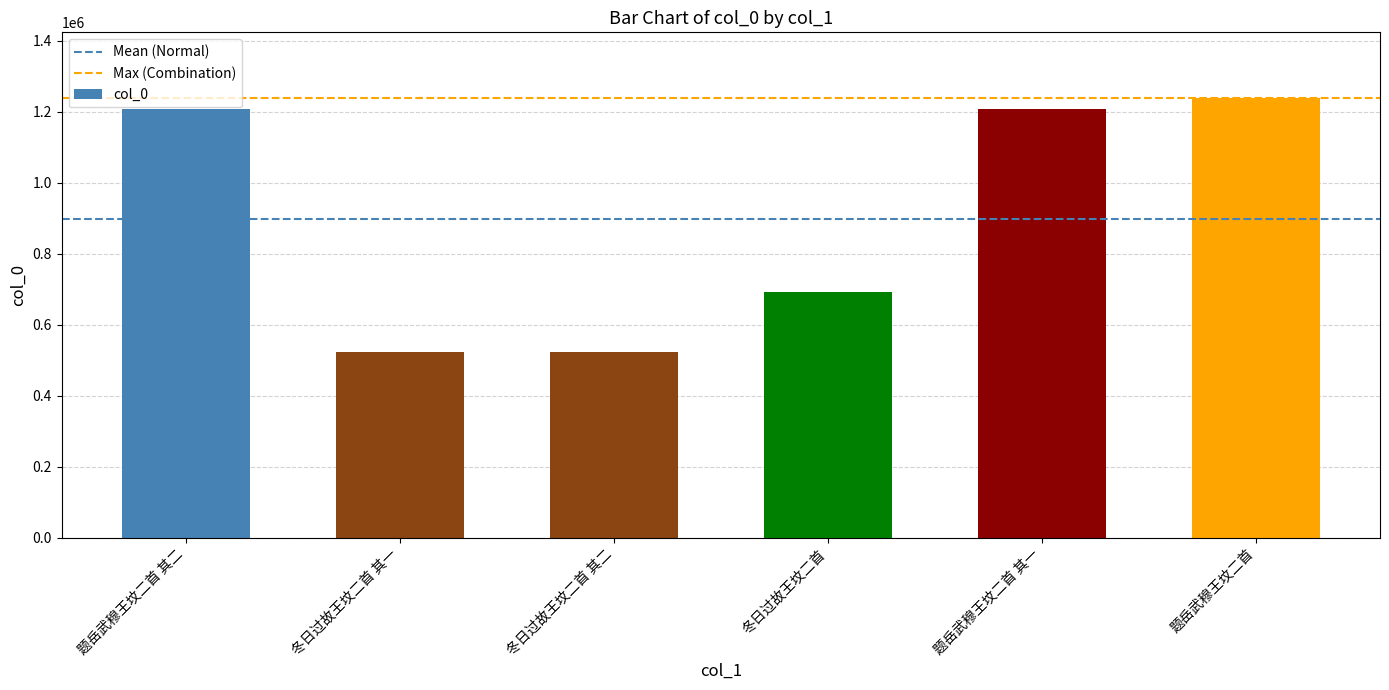

Approximately how many times larger is the value at 题岳武穆王坟二首 compared to 冬日过故王坟二首 其一?

2.4